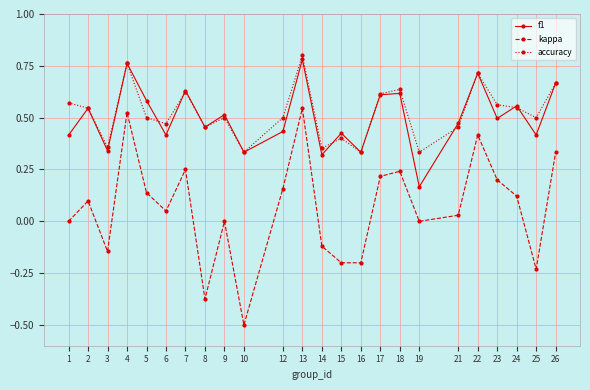

True or false: kappa and f1 cross at least once.

False